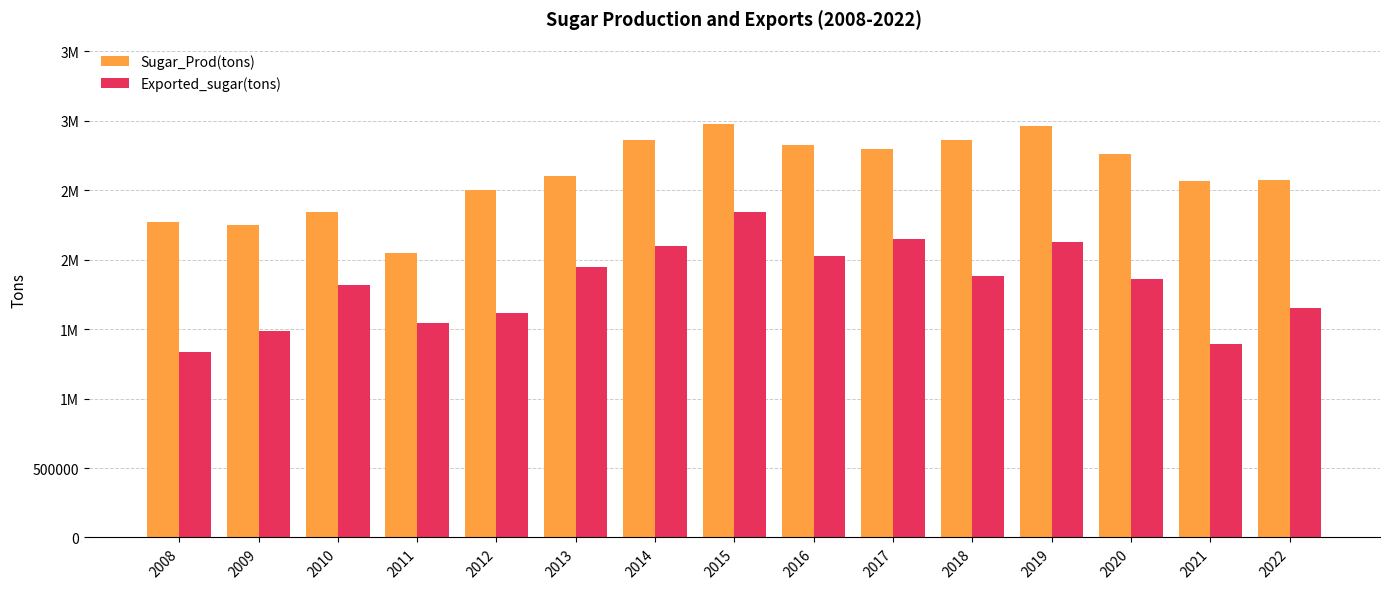

At which label does Exported_sugar(tons) reach its minimum?

2008